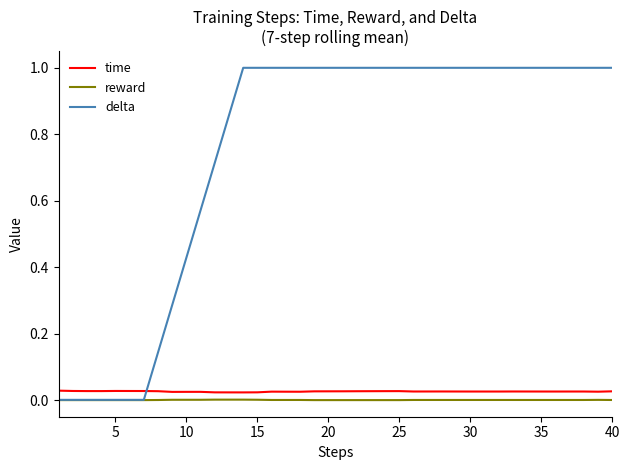

What is the maximum value shown in the chart?

1.0